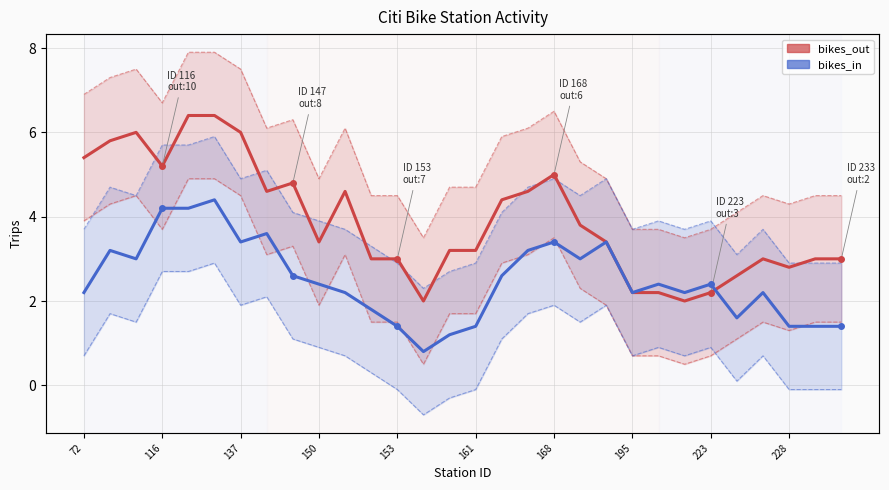

What is the maximum value for bikes_in lower?

2.9